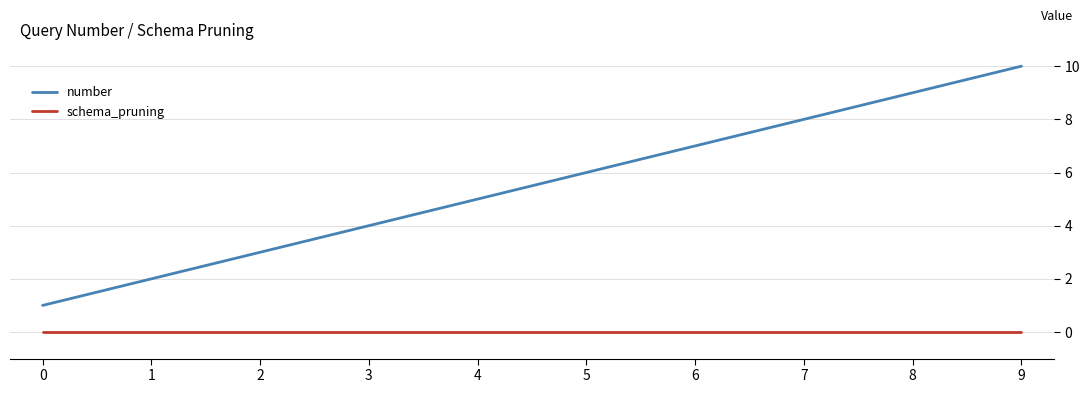

What is the difference between the maximum and second lowest values in the number series?

8